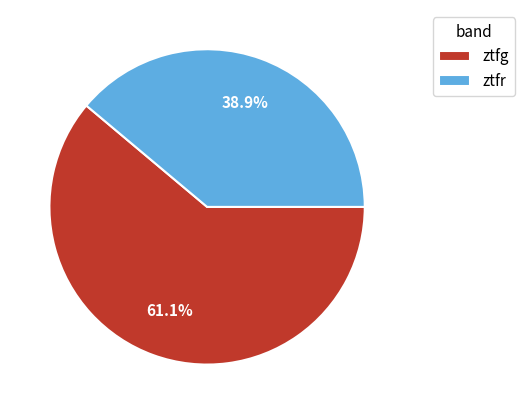

Is the sum of ztfr and ztfg greater than half?

Yes